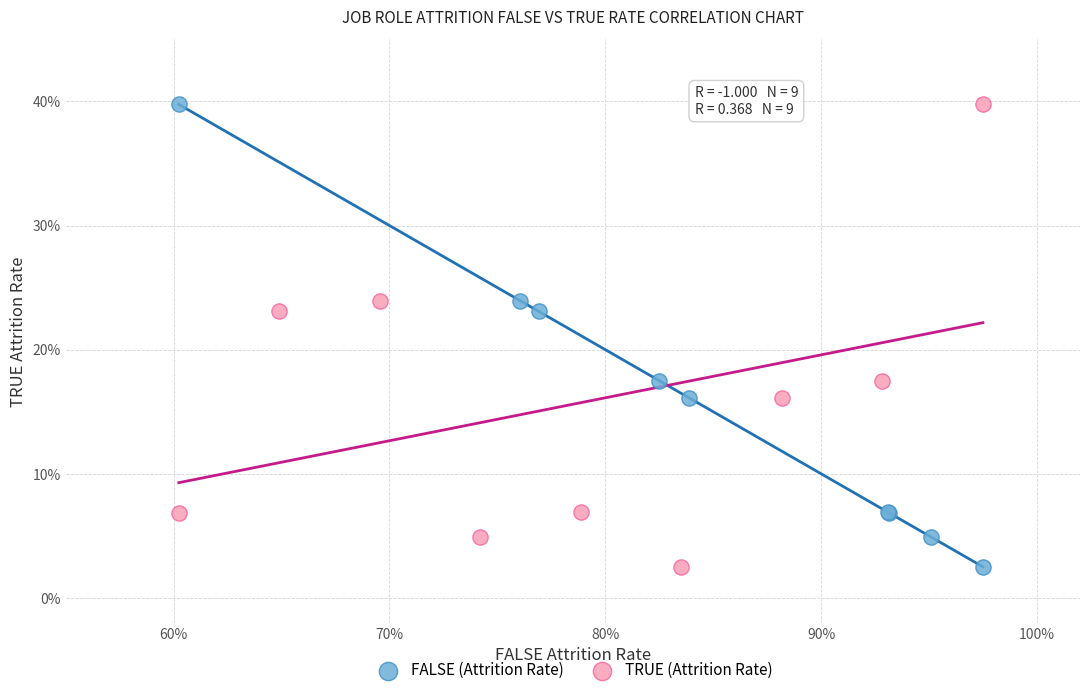

What are all the series names shown in the legend?

FALSE (Attrition Rate), TRUE (Attrition Rate)